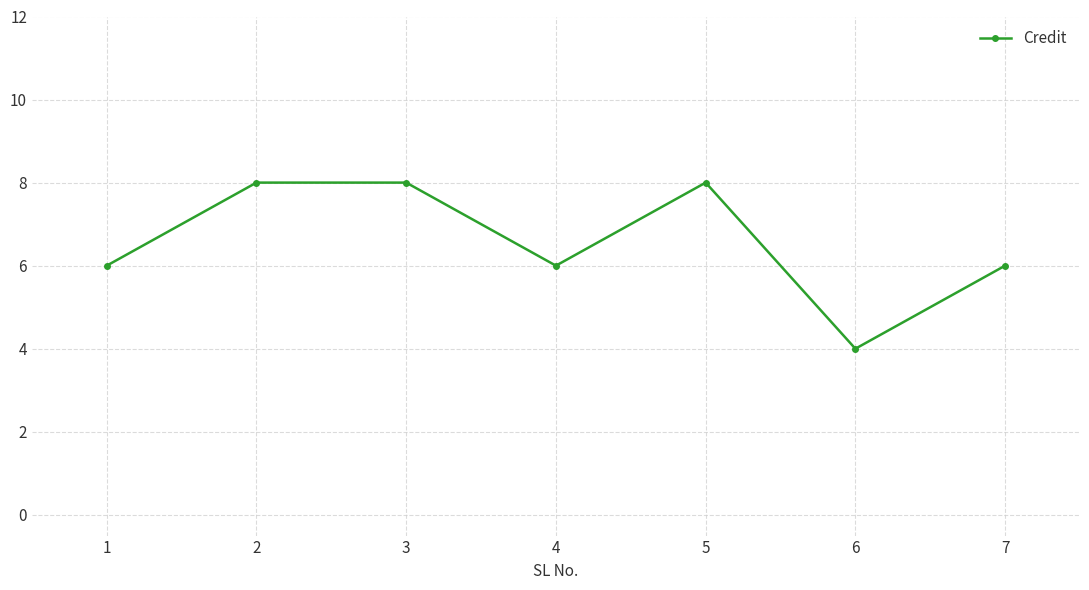

What is the value of the 3rd point from the left?

8